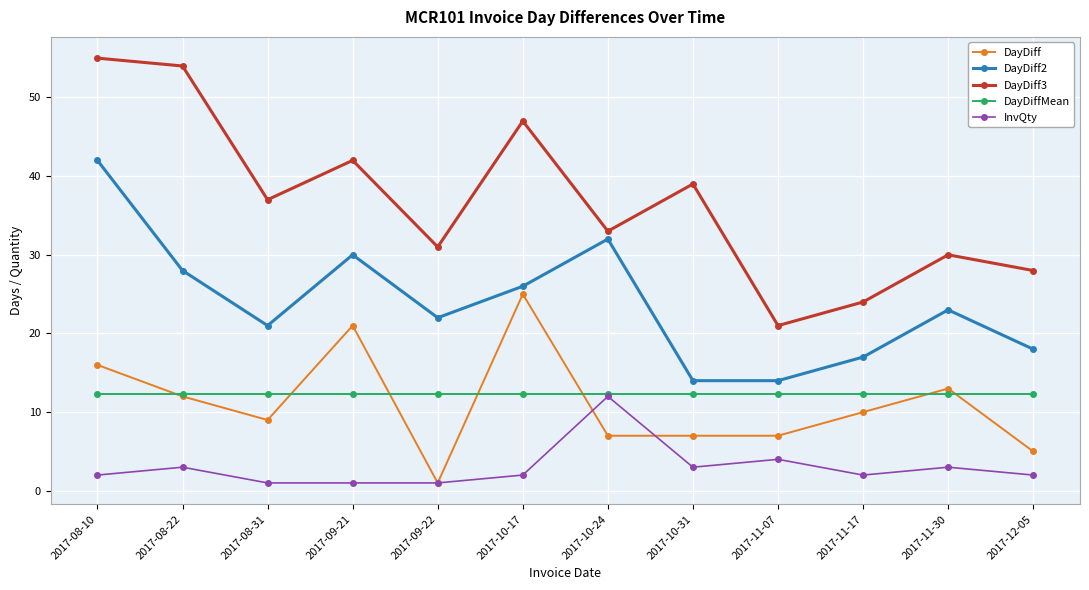

Read the InvQty value at 2017-12-05.

2.0